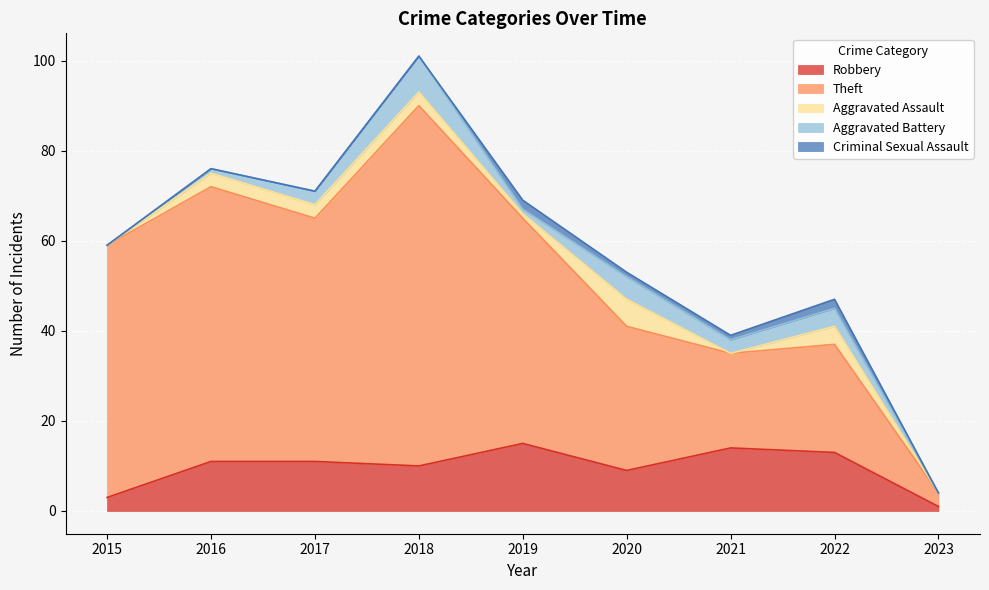

True or false: Aggravated Assault and Theft cross at least once.

False